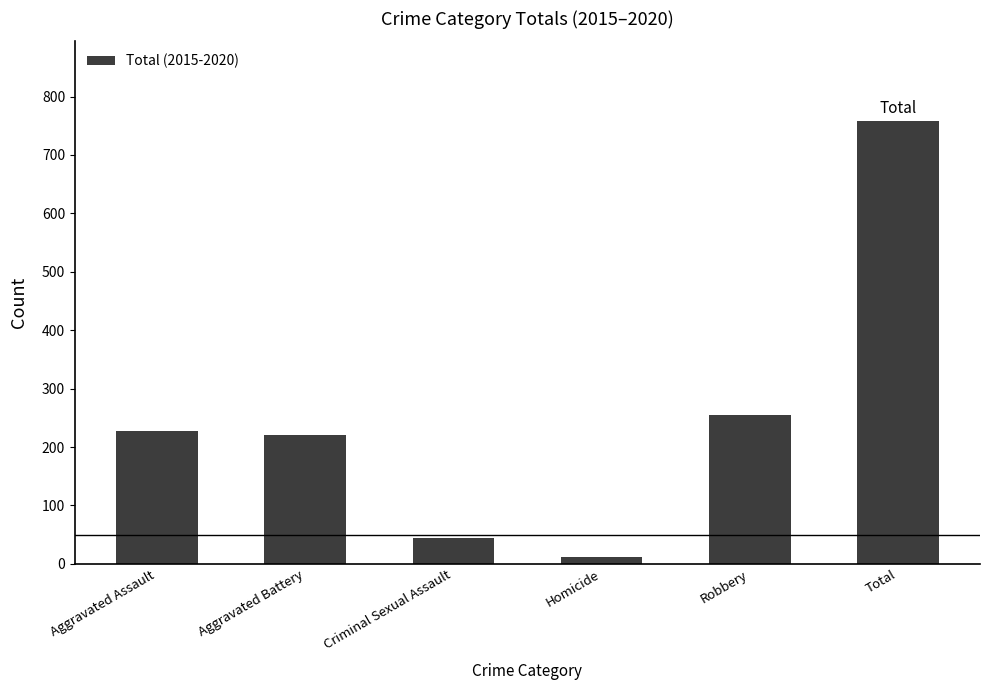

How many categories are shown in the chart?

6